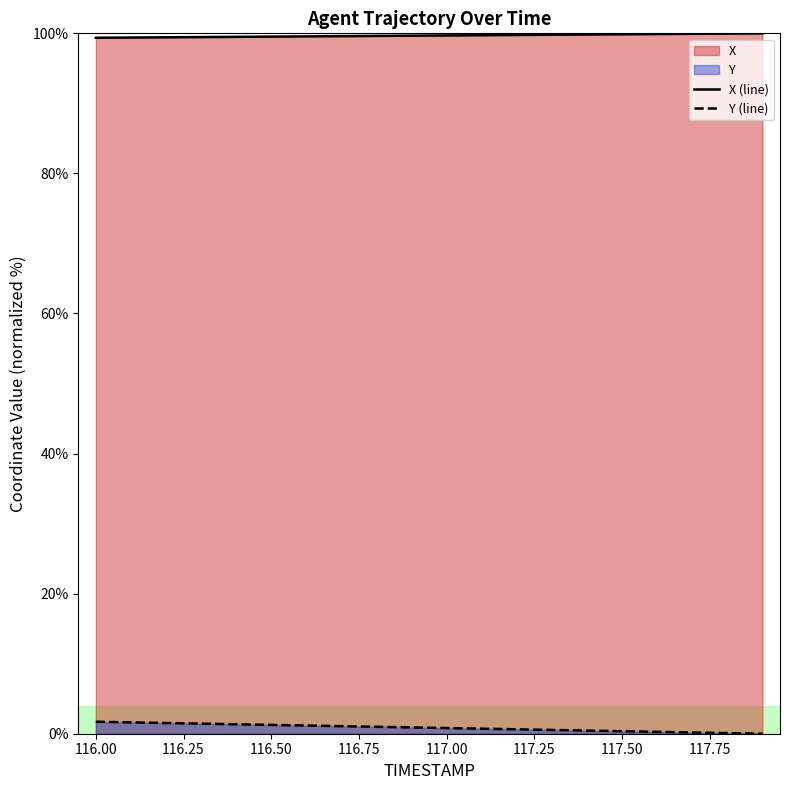

What is the difference between the maximum and minimum values in the Y series?

1.7